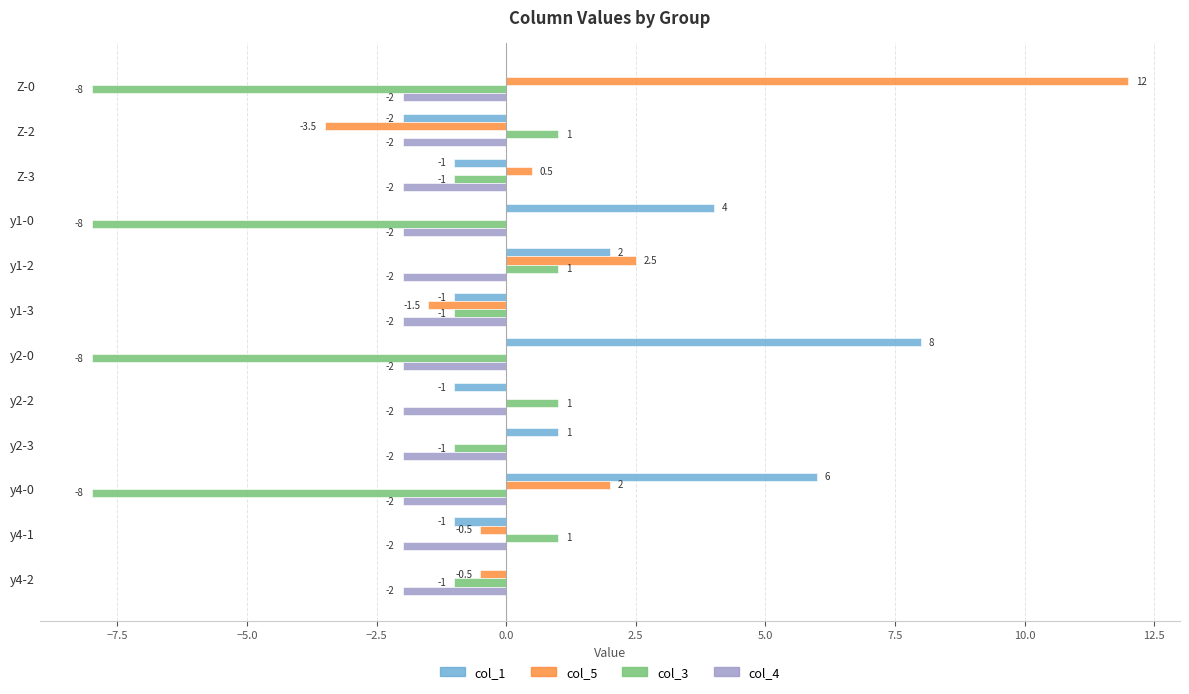

What is the highest value of the col_3 series?

1.0